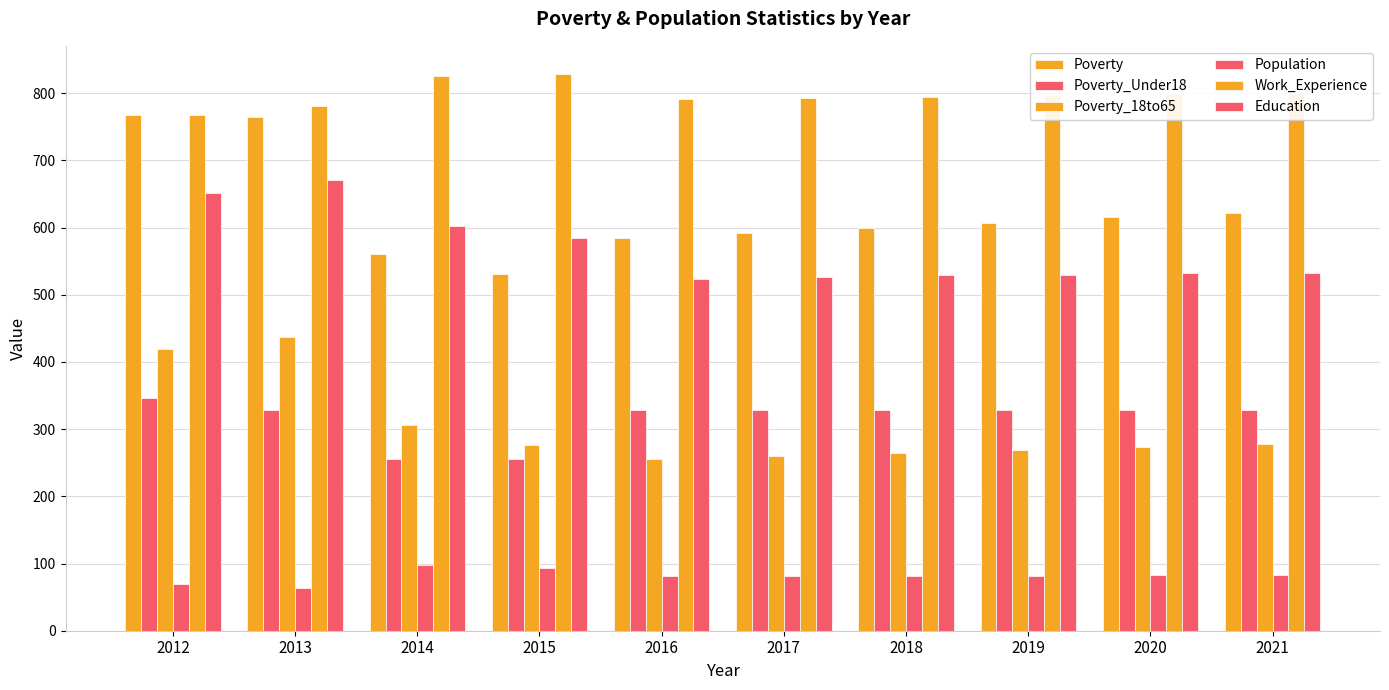

The Poverty_Under18 series shows 72 at 2015. True or false?

False